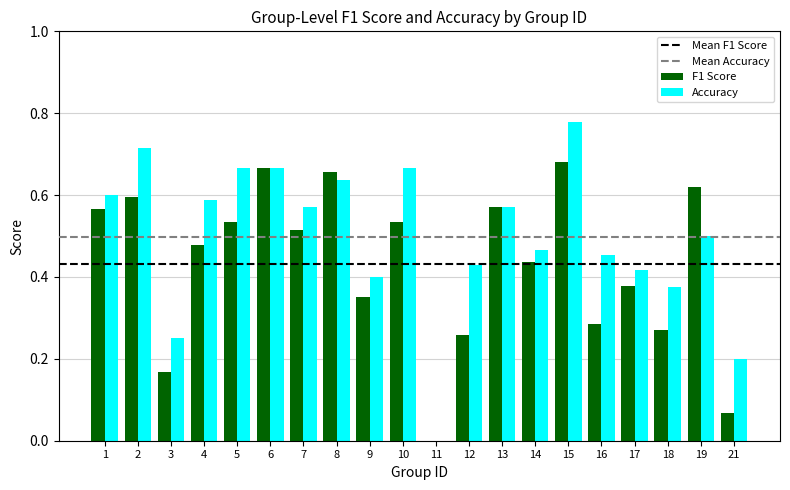

Which series changed the most between 17 and 21?

F1 Score